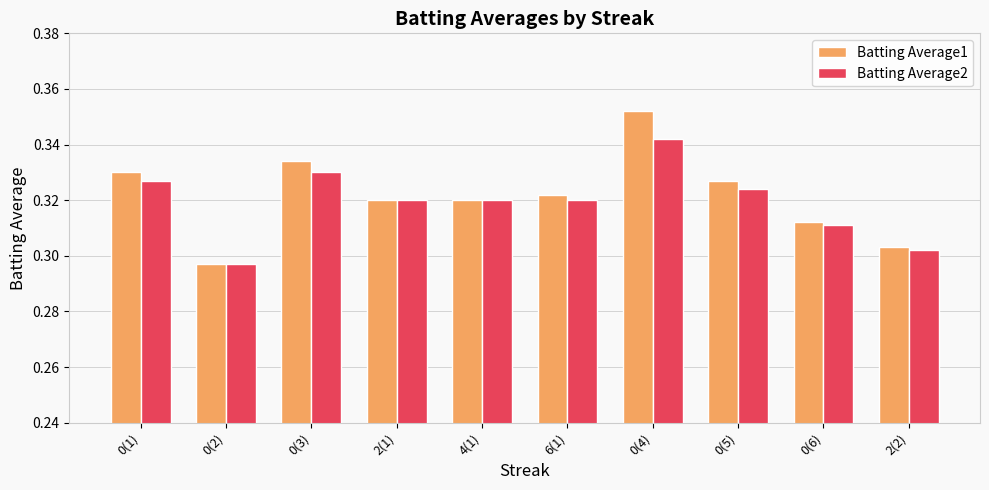

Does the chart contain any negative values?

No